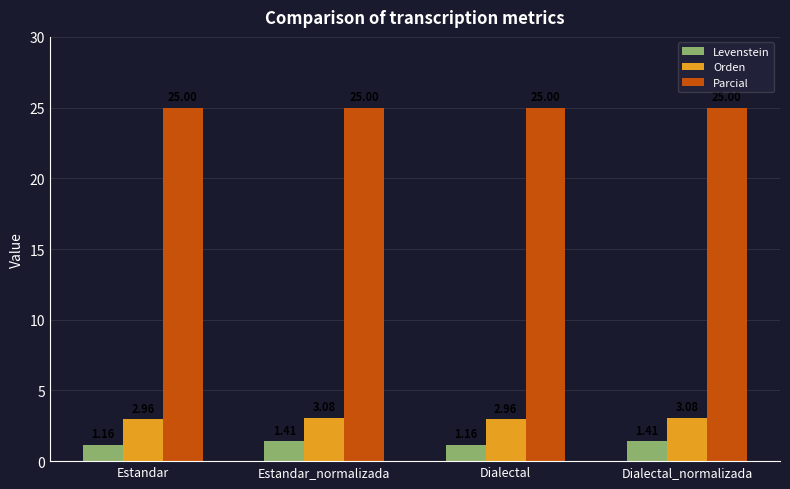

Between Estandar_normalizada and Dialectal, which series saw the biggest shift?

Levenstein